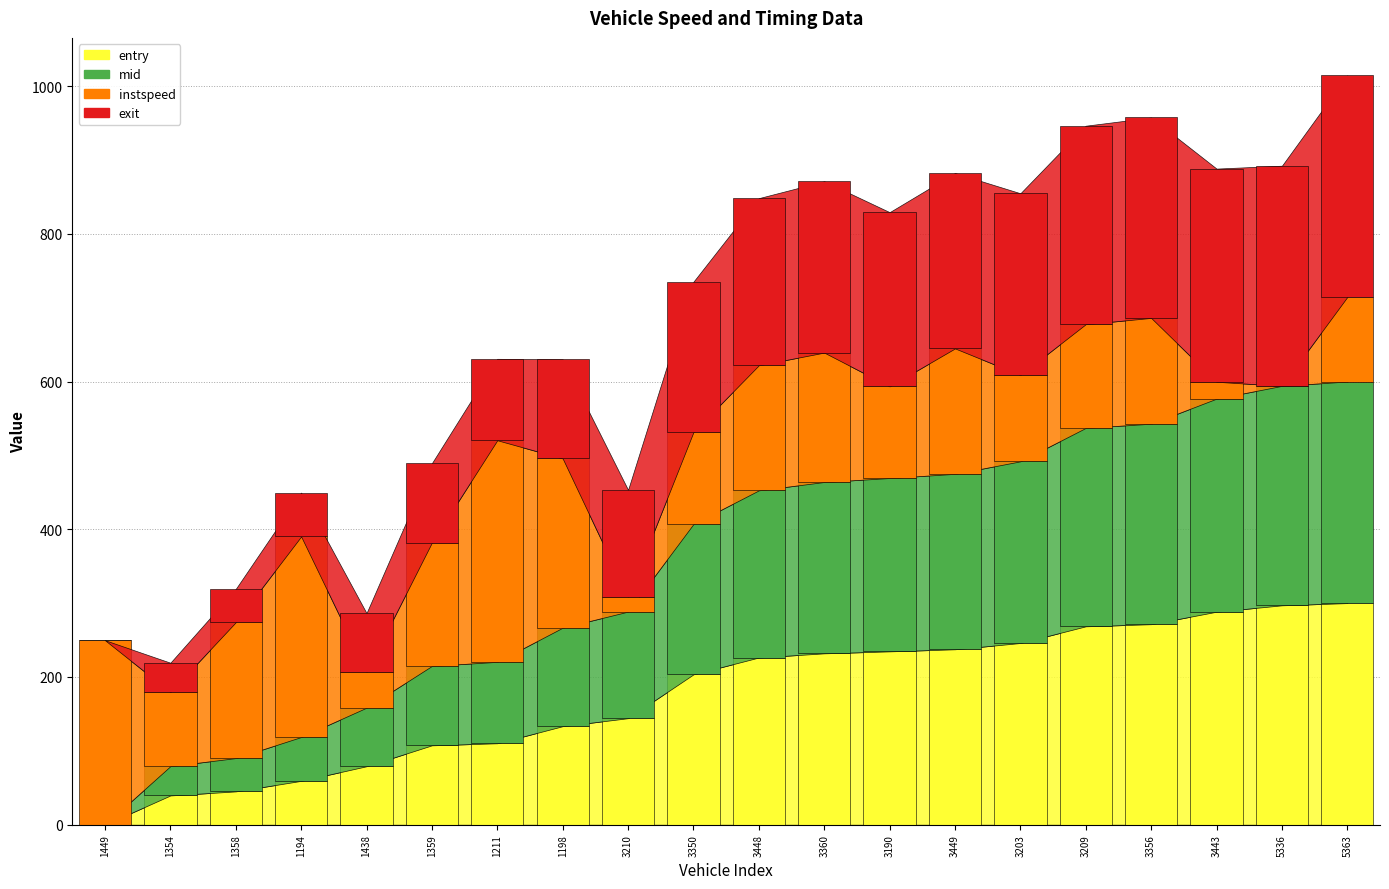

What is the value of the instspeed bar at the 12th from the left?

175.2